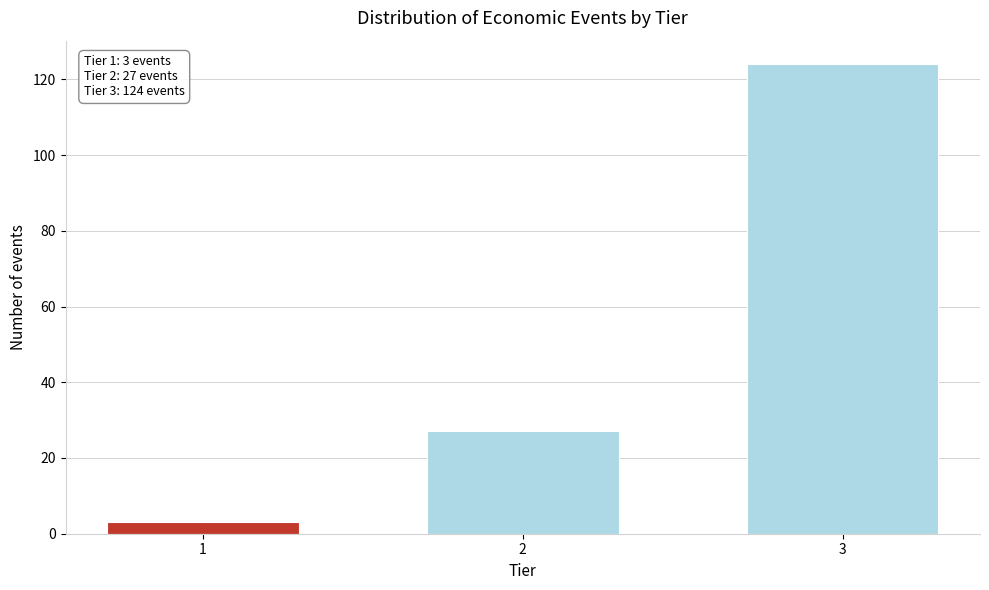

Reading left to right, list all the values displayed in this chart.

1=3	2=27	3=124